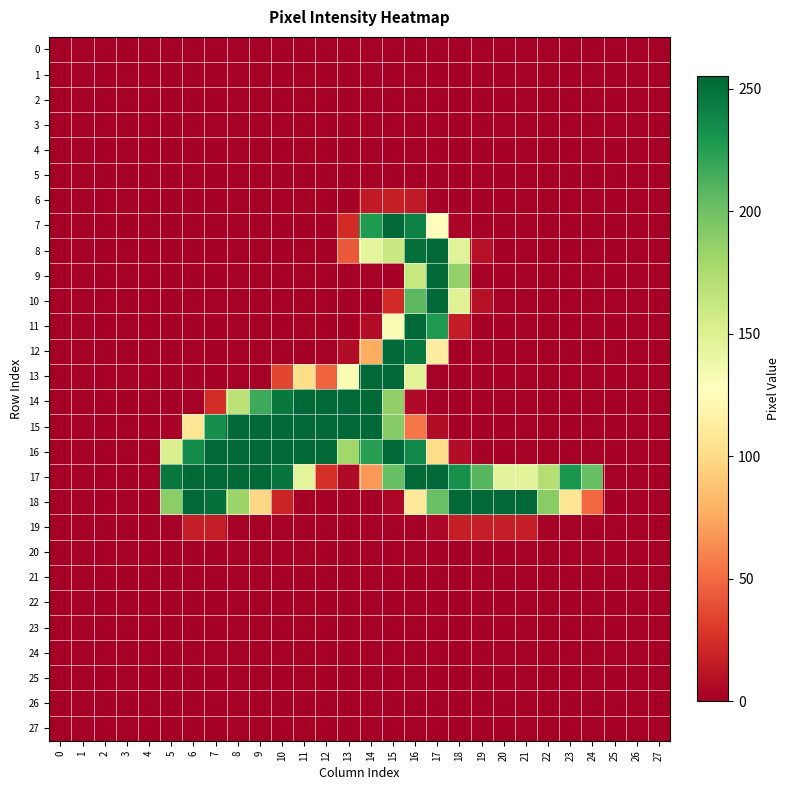

At which category is the sum across all series the highest?

16